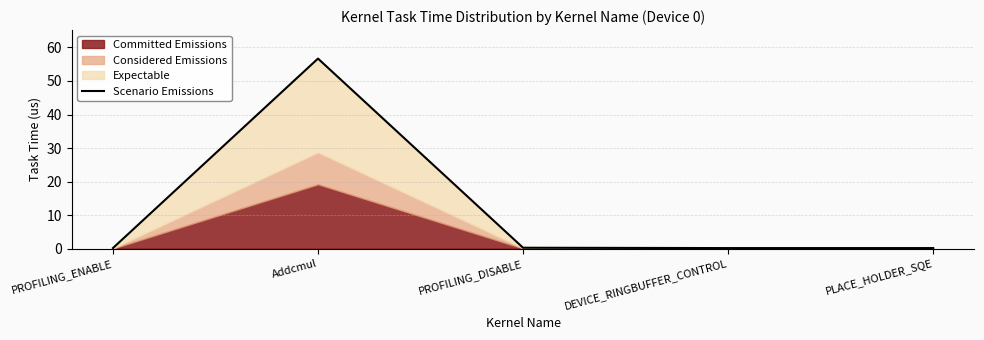

What is the label of the 3rd point from the right?

PROFILING_DISABLE